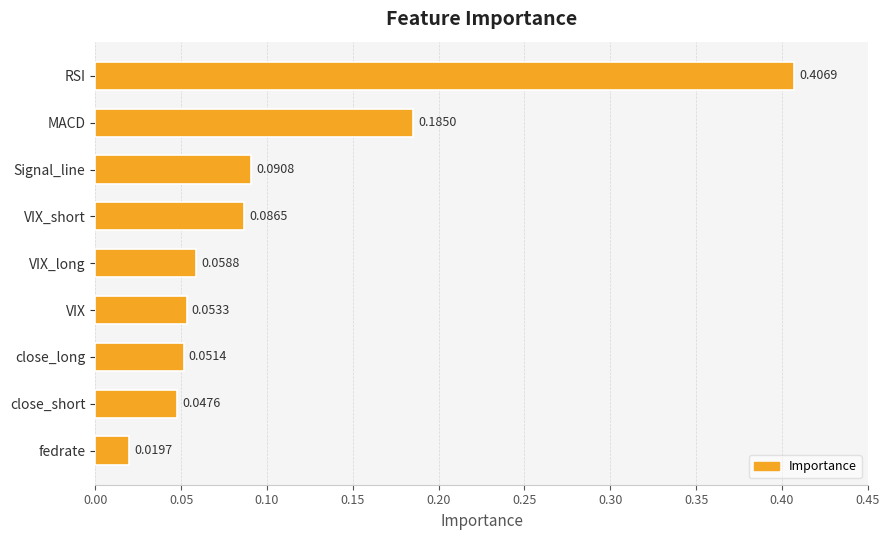

Rank the categories by value from lowest to highest.

fedrate, close_short, close_long, VIX, VIX_long, VIX_short, Signal_line, MACD, RSI